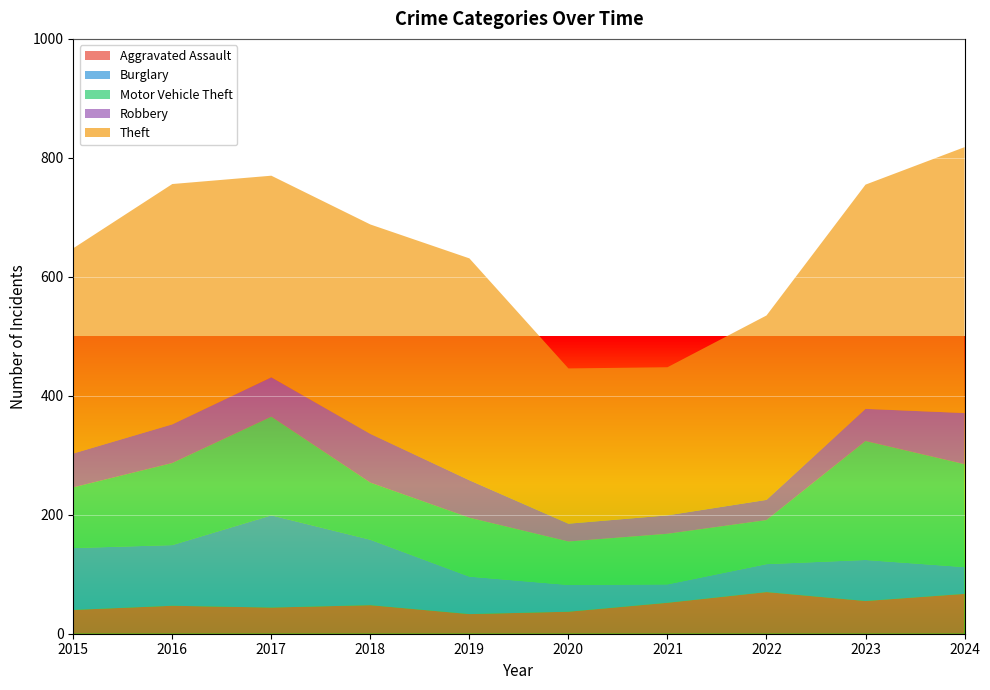

Reading left to right, list all the values displayed in this chart.

Aggravated Assault: 40	47	44	48	33	37	52	70	55	67
Burglary: 104	102	155	110	63	45	31	47	69	45
Motor Vehicle Theft: 102	138	166	96	99	73	85	74	200	173
Robbery: 57	65	66	82	63	30	31	34	54	86
Theft: 345	404	339	352	373	261	249	310	377	447